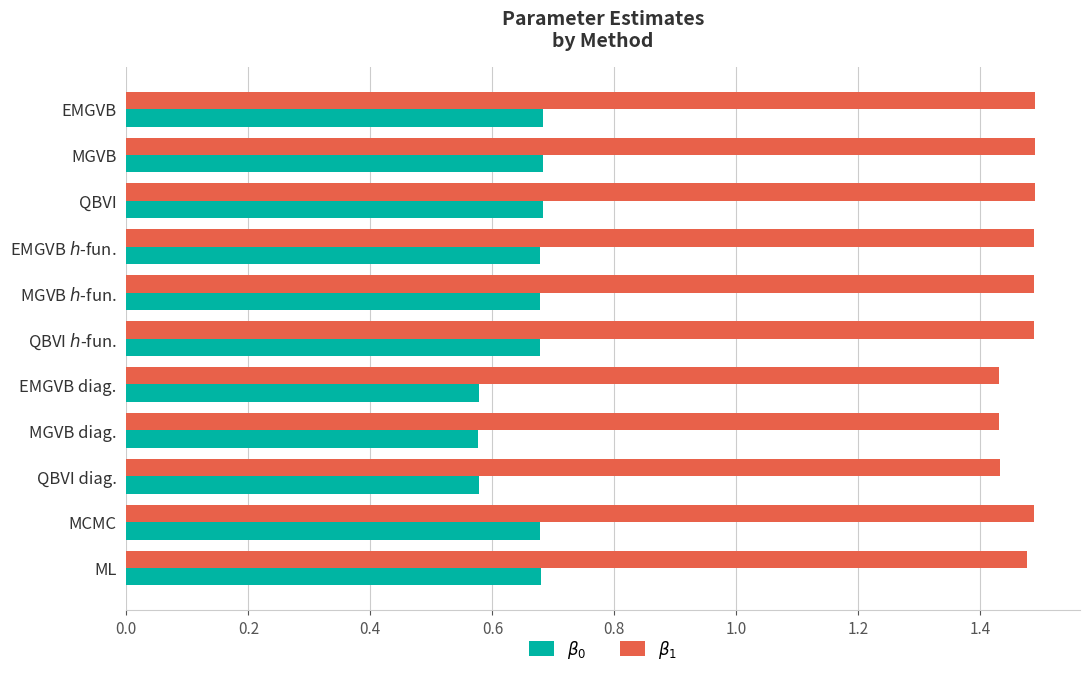

What is the difference between the highest and lowest values at EMGVB?

0.8